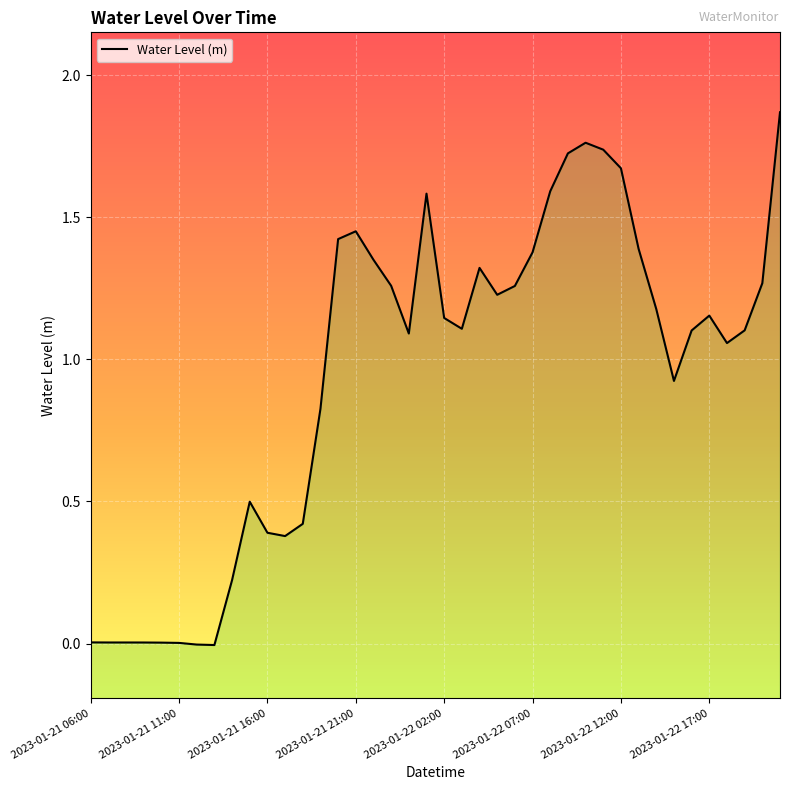

What position from the right is 19?

21